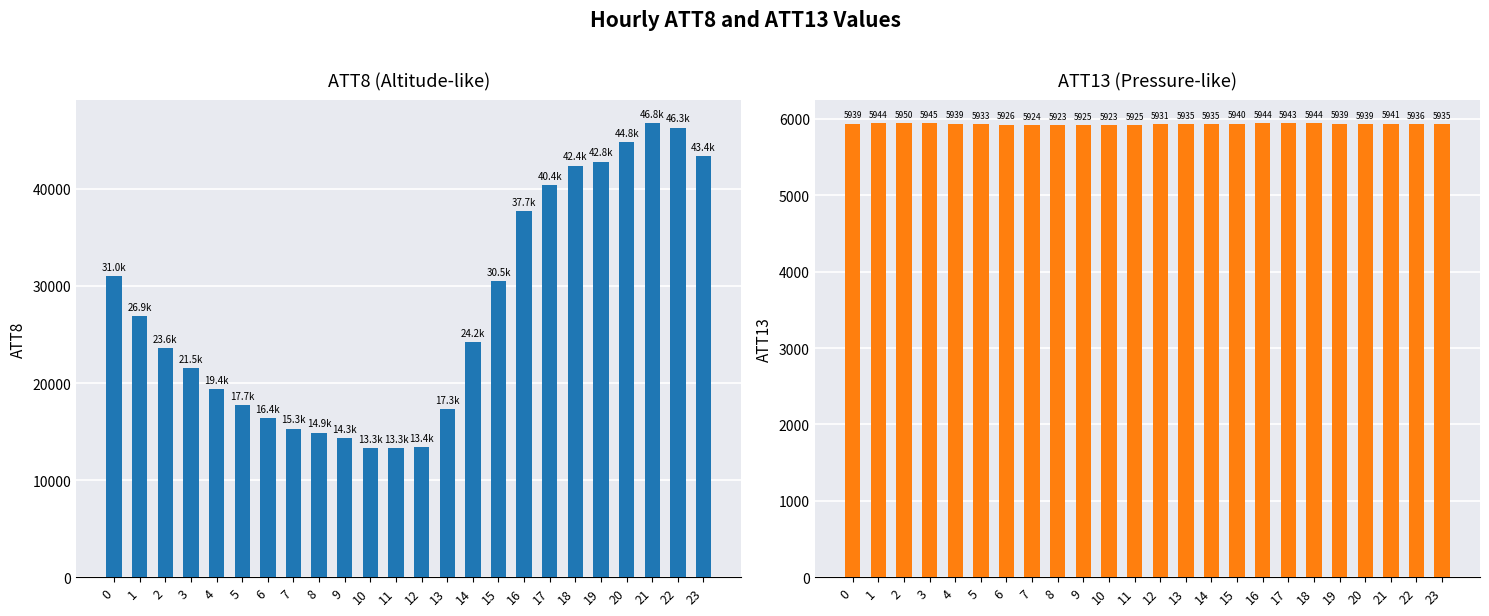

Does the chart contain stacked bars?

No